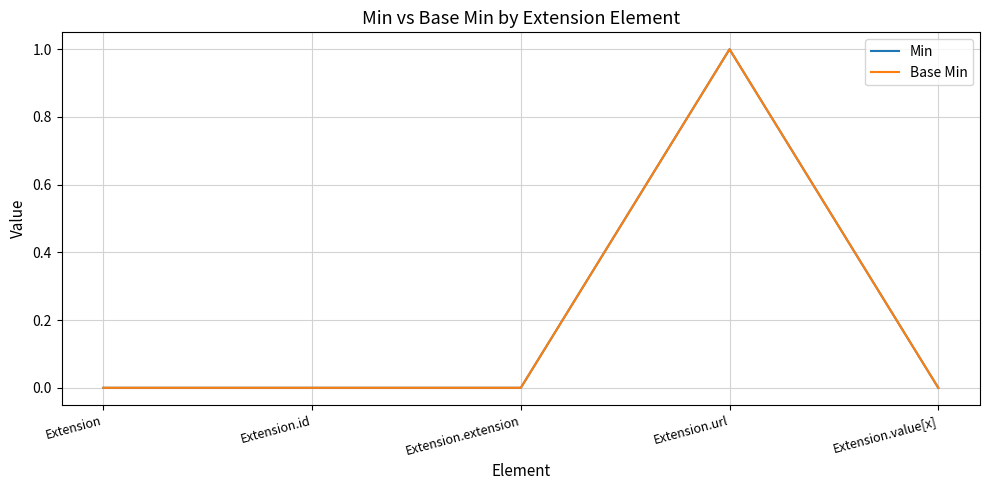

Which series has the largest range (max minus min)?

Min